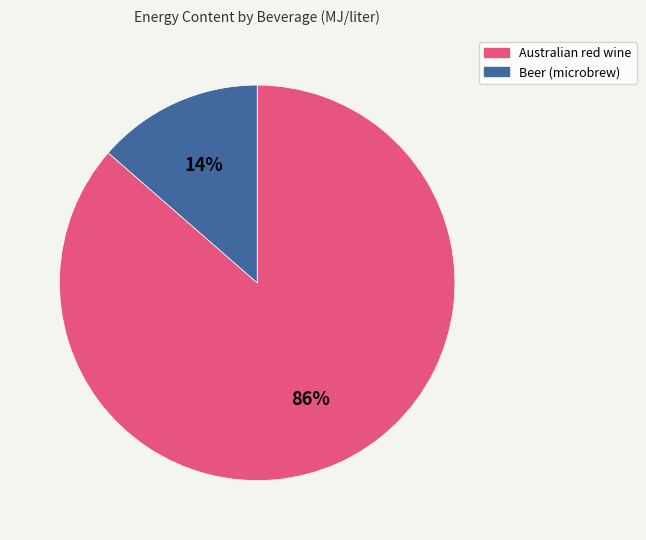

What percentage is the Australian red wine slice, to the nearest percent?

86%